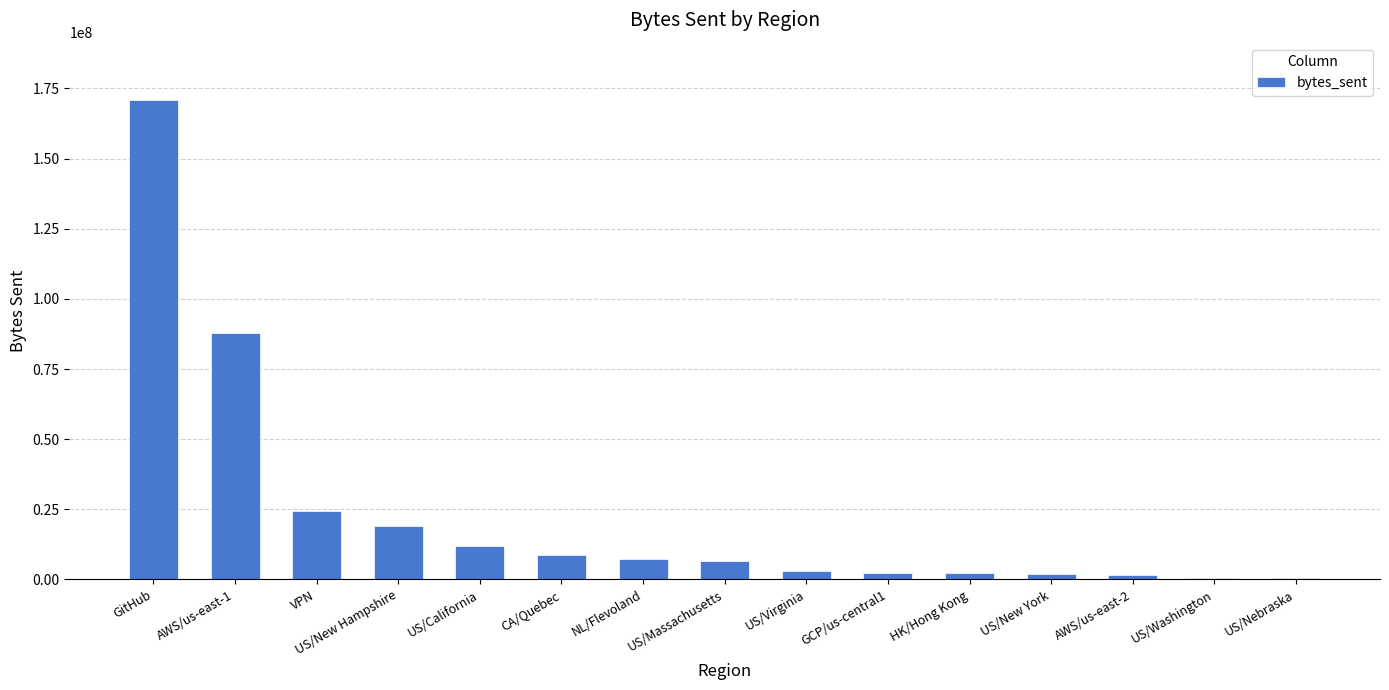

The value at NL/Flevoland is 7471808. True or false?

True